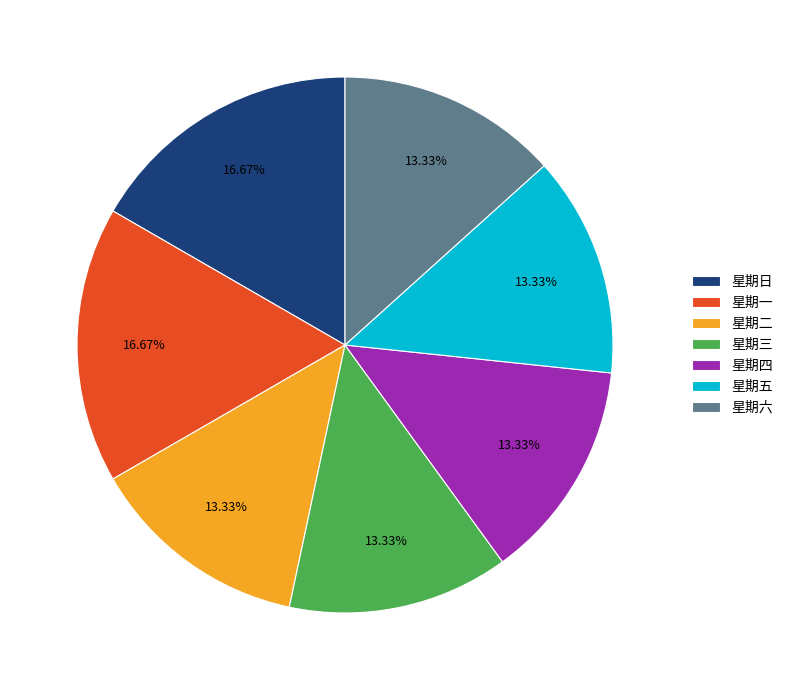

What is the ratio of the value at 星期二 to the value at 星期五?

1.0